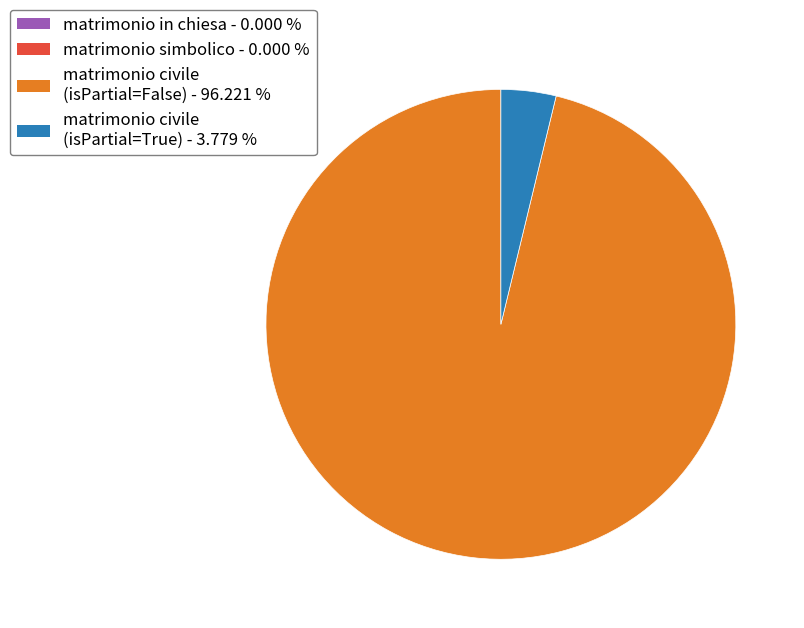

How many slices are in this pie chart?

2